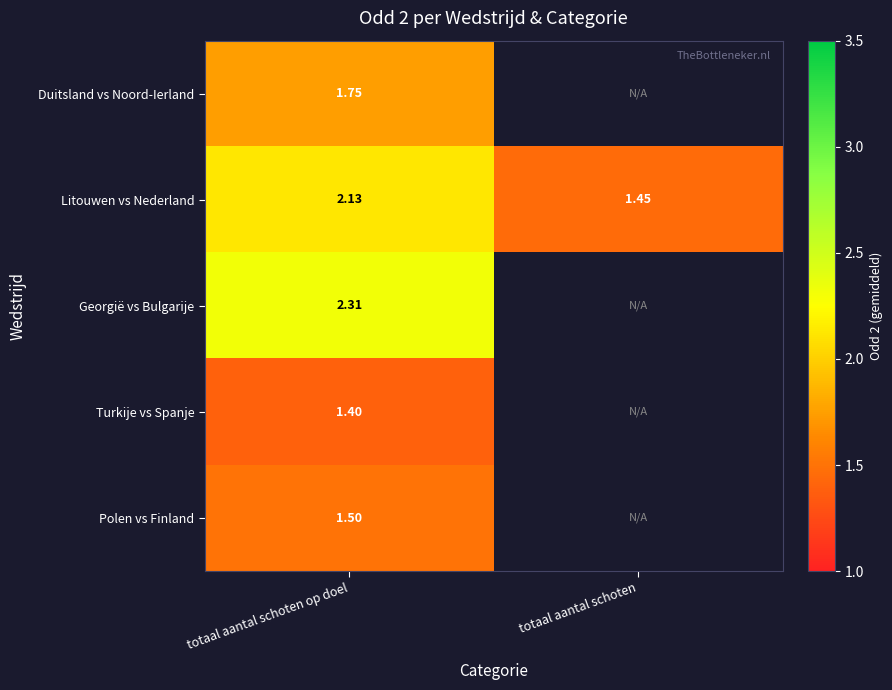

At totaal aantal schoten op doel, list the series in order from smallest to largest.

Turkije vs Spanje, Polen vs Finland, Duitsland vs Noord-Ierland, Litouwen vs Nederland, Georgië vs Bulgarije